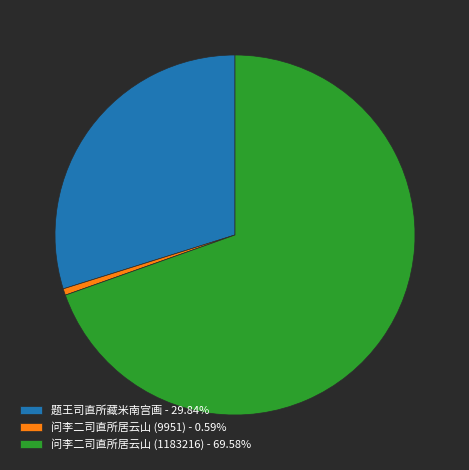

The 问李二司直所居云山 (1183216) slice represents 70% of the pie. True or false?

True